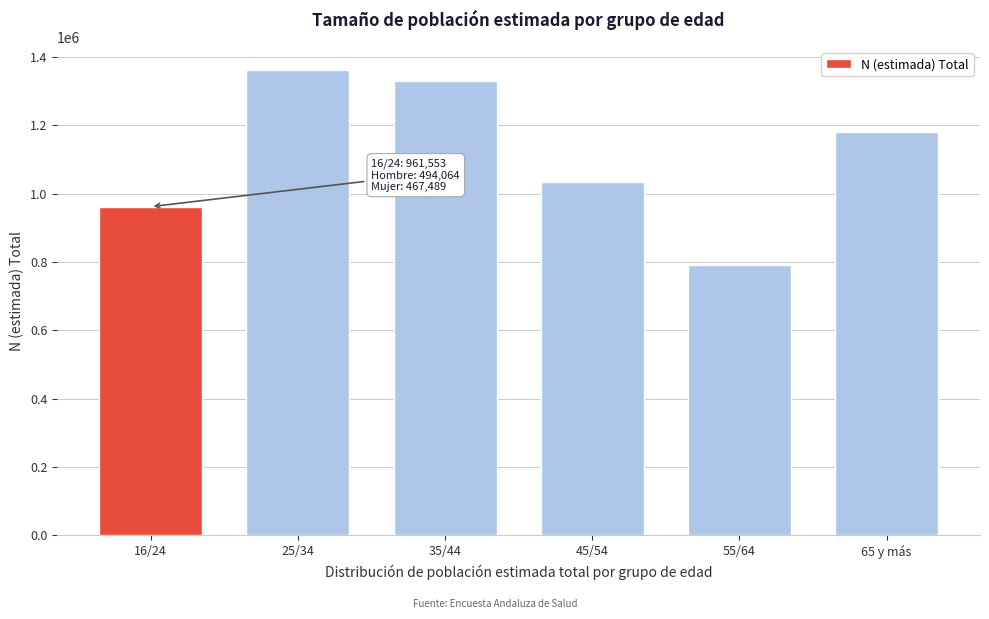

Reading left to right, list all the values displayed in this chart.

16/24=961553	25/34=1360982	35/44=1328412	45/54=1033877	55/64=789771	65 y más=1179308